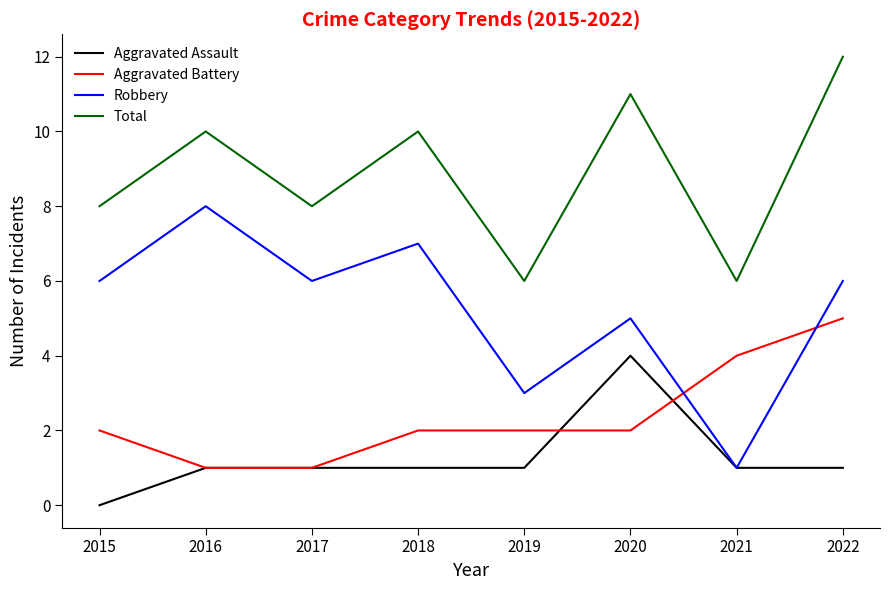

What is the difference between the Robbery values at 2021 and 2022?

5